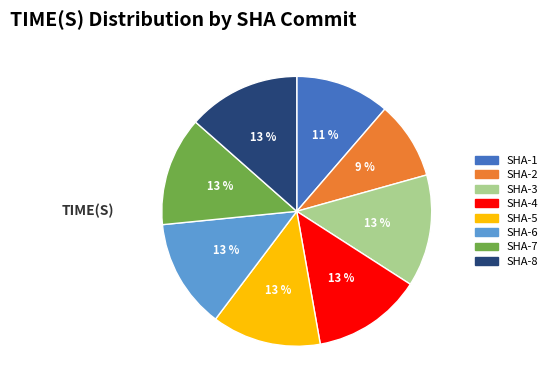

To the nearest percent, what is the difference between the largest and smallest slice percentages?

4%